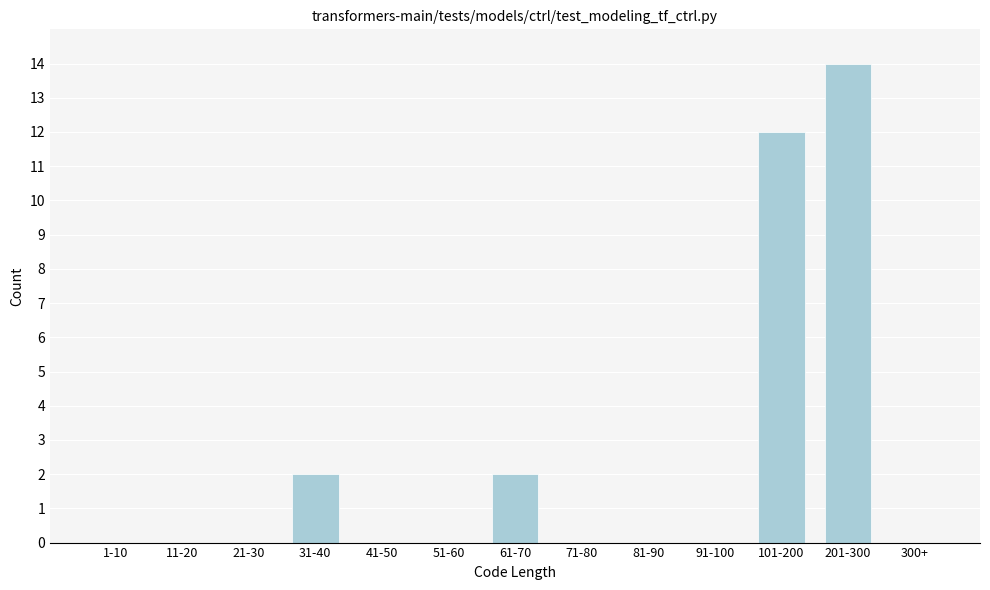

Reading left to right, extract all data points from this chart.

1-10=0	11-20=0	21-30=0	31-40=2	41-50=0	51-60=0	61-70=2	71-80=0	81-90=0	91-100=0	101-200=12	201-300=14	300+=0